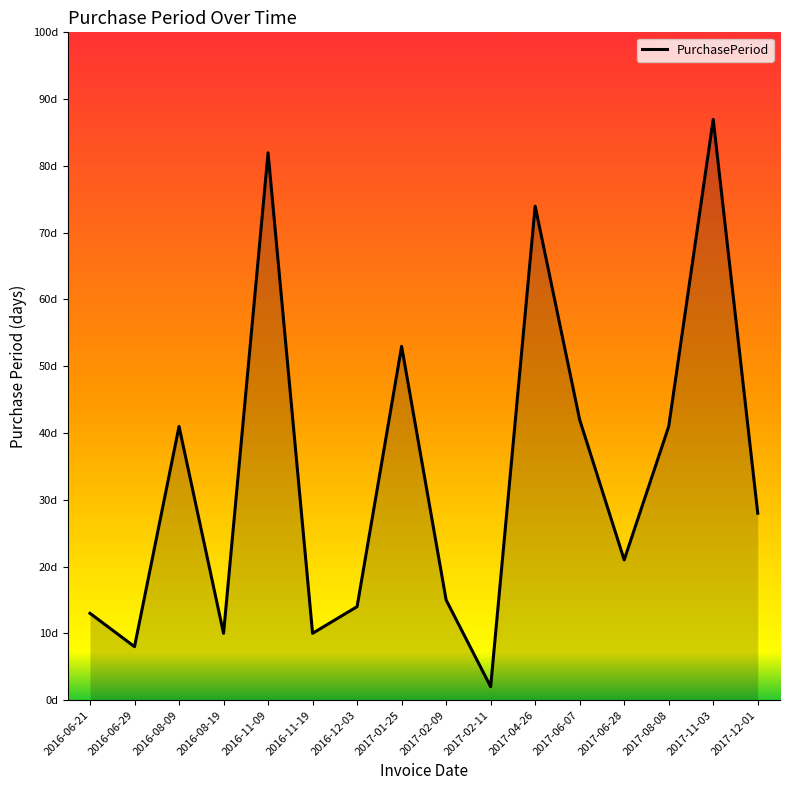

Is this an area chart (filled region under the line)?

Yes